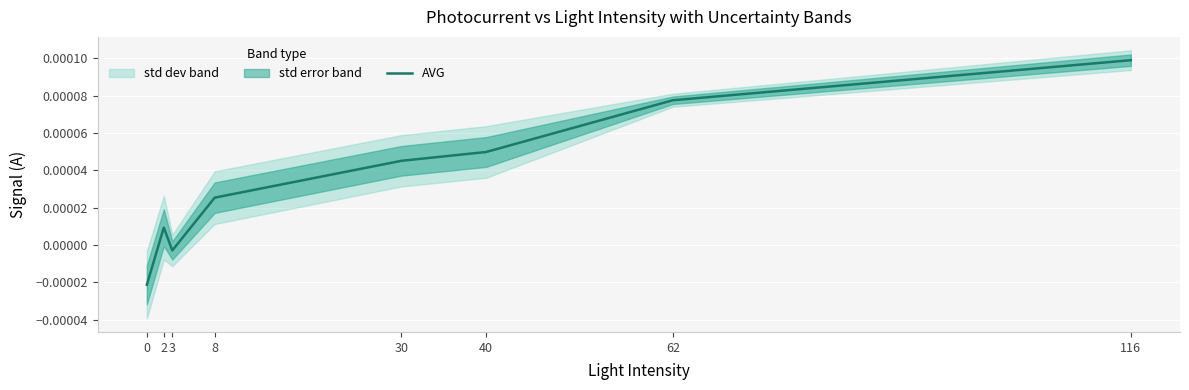

List the labels in order of value, smallest first.

0, 3, 2, 8, 30, 40, 62, 116